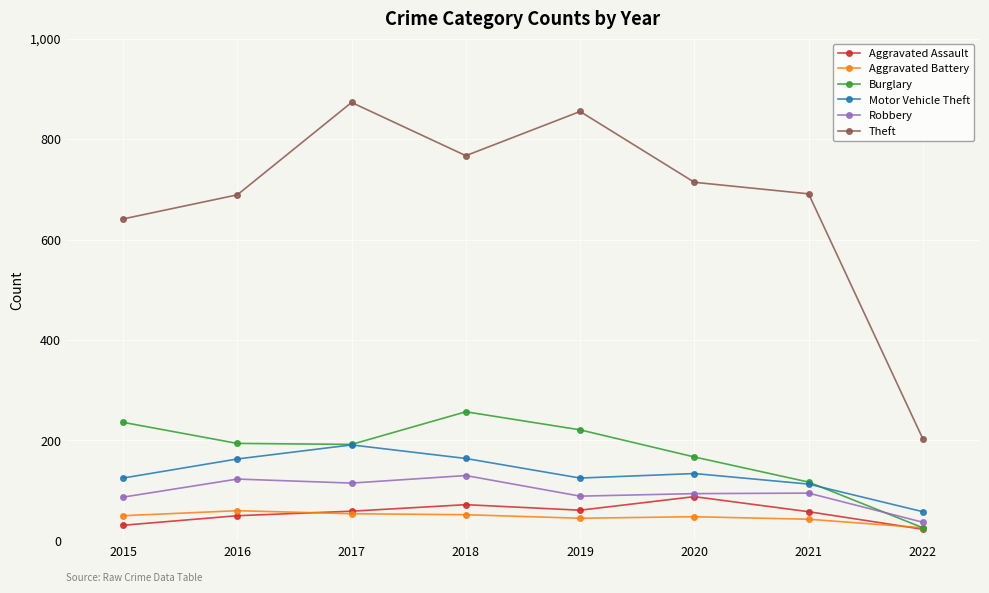

How many values in the Aggravated Assault series are below 59?

4